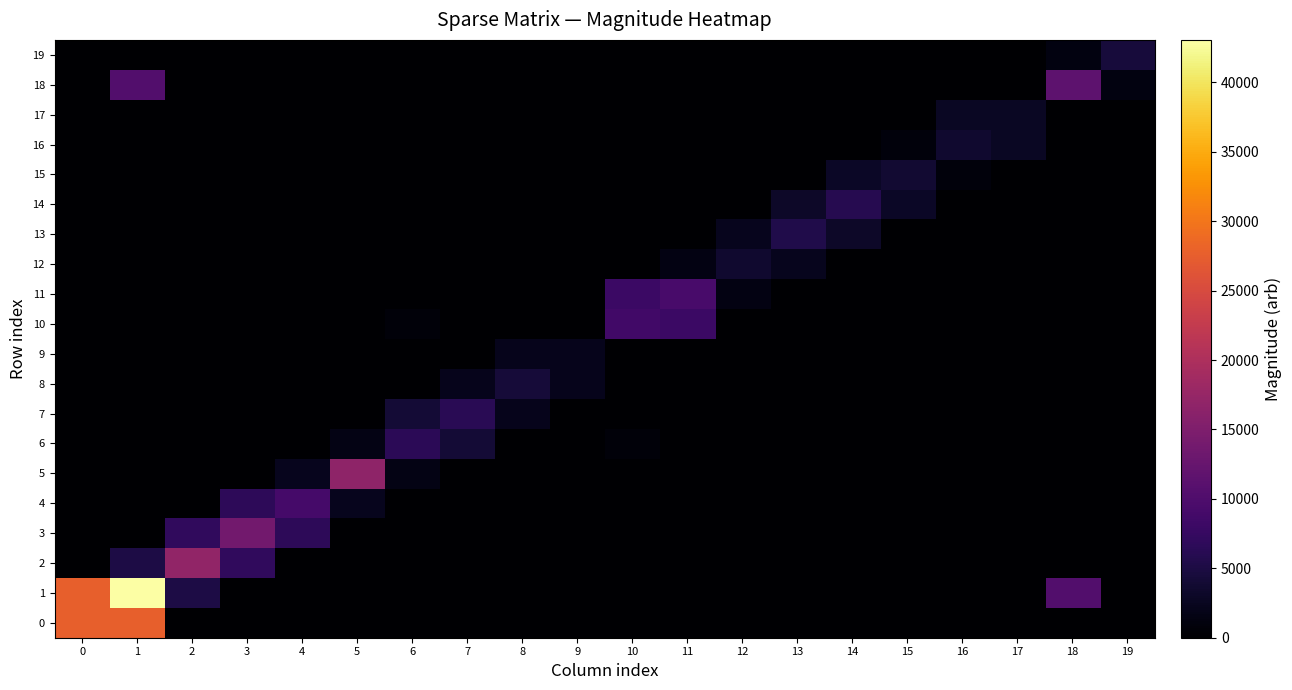

Reading left to right, extract all data points from this chart.

0: 0=27597.2	1=27616.0	2=0.0	3=0.0	4=0.0	5=0.0	6=0.0	7=0.0	8=0.0	9=0.0	10=0.0	11=0.0	12=0.0	13=0.0	14=0.0	15=0.0	16=0.0	17=0.0	18=0.0	19=0.0
1: 0=27616.0	1=43060.8	2=5176.7	3=0.0	4=0.0	5=0.0	6=0.0	7=0.0	8=0.0	9=0.0	10=0.0	11=0.0	12=0.0	13=0.0	14=0.0	15=0.0	16=0.0	17=0.0	18=10263.5	19=0.0
2: 0=0.0	1=5176.7	2=17036.7	3=6967.0	4=0.0	5=0.0	6=0.0	7=0.0	8=0.0	9=0.0	10=0.0	11=0.0	12=0.0	13=0.0	14=0.0	15=0.0	16=0.0	17=0.0	18=0.0	19=0.0
3: 0=0.0	1=0.0	2=6967.0	3=13628.4	4=6705.9	5=0.0	6=0.0	7=0.0	8=0.0	9=0.0	10=0.0	11=0.0	12=0.0	13=0.0	14=0.0	15=0.0	16=0.0	17=0.0	18=0.0	19=0.0
4: 0=0.0	1=0.0	2=0.0	3=6705.9	4=9012.1	5=2300.9	6=0.0	7=0.0	8=0.0	9=0.0	10=0.0	11=0.0	12=0.0	13=0.0	14=0.0	15=0.0	16=0.0	17=0.0	18=0.0	19=0.0
5: 0=0.0	1=0.0	2=0.0	3=0.0	4=2300.9	5=16786.6	6=1586.3	7=0.0	8=0.0	9=0.0	10=0.0	11=0.0	12=0.0	13=0.0	14=0.0	15=0.0	16=0.0	17=0.0	18=0.0	19=0.0
6: 0=0.0	1=0.0	2=0.0	3=0.0	4=0.0	5=1586.3	6=6513.5	7=4167.3	8=0.0	9=0.0	10=765.7	11=0.0	12=0.0	13=0.0	14=0.0	15=0.0	16=0.0	17=0.0	18=0.0	19=0.0
7: 0=0.0	1=0.0	2=0.0	3=0.0	4=0.0	5=0.0	6=4167.3	7=6306.7	8=2134.5	9=0.0	10=0.0	11=0.0	12=0.0	13=0.0	14=0.0	15=0.0	16=0.0	17=0.0	18=0.0	19=0.0
8: 0=0.0	1=0.0	2=0.0	3=0.0	4=0.0	5=0.0	6=0.0	7=2134.5	8=4263.4	9=2127.8	10=0.0	11=0.0	12=0.0	13=0.0	14=0.0	15=0.0	16=0.0	17=0.0	18=0.0	19=0.0
9: 0=0.0	1=0.0	2=0.0	3=0.0	4=0.0	5=0.0	6=0.0	7=0.0	8=2127.8	9=2128.9	10=0.0	11=0.0	12=0.0	13=0.0	14=0.0	15=0.0	16=0.0	17=0.0	18=0.0	19=0.0
10: 0=0.0	1=0.0	2=0.0	3=0.0	4=0.0	5=0.0	6=765.7	7=0.0	8=0.0	9=0.0	10=8702.6	11=7936.7	12=0.0	13=0.0	14=0.0	15=0.0	16=0.0	17=0.0	18=0.0	19=0.0
11: 0=0.0	1=0.0	2=0.0	3=0.0	4=0.0	5=0.0	6=0.0	7=0.0	8=0.0	9=0.0	10=7936.7	11=9339.8	12=1401.1	13=0.0	14=0.0	15=0.0	16=0.0	17=0.0	18=0.0	19=0.0
12: 0=0.0	1=0.0	2=0.0	3=0.0	4=0.0	5=0.0	6=0.0	7=0.0	8=0.0	9=0.0	10=0.0	11=1401.1	12=3673.5	13=2271.4	14=0.0	15=0.0	16=0.0	17=0.0	18=0.0	19=0.0
13: 0=0.0	1=0.0	2=0.0	3=0.0	4=0.0	5=0.0	6=0.0	7=0.0	8=0.0	9=0.0	10=0.0	11=0.0	12=2271.4	13=5413.7	14=3139.7	15=0.0	16=0.0	17=0.0	18=0.0	19=0.0
14: 0=0.0	1=0.0	2=0.0	3=0.0	4=0.0	5=0.0	6=0.0	7=0.0	8=0.0	9=0.0	10=0.0	11=0.0	12=0.0	13=3139.7	14=6028.6	15=2887.8	16=0.0	17=0.0	18=0.0	19=0.0
15: 0=0.0	1=0.0	2=0.0	3=0.0	4=0.0	5=0.0	6=0.0	7=0.0	8=0.0	9=0.0	10=0.0	11=0.0	12=0.0	13=0.0	14=2887.8	15=3810.4	16=923.3	17=0.0	18=0.0	19=0.0
16: 0=0.0	1=0.0	2=0.0	3=0.0	4=0.0	5=0.0	6=0.0	7=0.0	8=0.0	9=0.0	10=0.0	11=0.0	12=0.0	13=0.0	14=0.0	15=923.3	16=3687.6	17=2761.8	18=0.0	19=0.0
17: 0=0.0	1=0.0	2=0.0	3=0.0	4=0.0	5=0.0	6=0.0	7=0.0	8=0.0	9=0.0	10=0.0	11=0.0	12=0.0	13=0.0	14=0.0	15=0.0	16=2761.8	17=2754.3	18=0.0	19=0.0
18: 0=0.0	1=10263.5	2=0.0	3=0.0	4=0.0	5=0.0	6=0.0	7=0.0	8=0.0	9=0.0	10=0.0	11=0.0	12=0.0	13=0.0	14=0.0	15=0.0	16=0.0	17=0.0	18=11453.3	19=1185.1
19: 0=0.0	1=0.0	2=0.0	3=0.0	4=0.0	5=0.0	6=0.0	7=0.0	8=0.0	9=0.0	10=0.0	11=0.0	12=0.0	13=0.0	14=0.0	15=0.0	16=0.0	17=0.0	18=1185.1	19=4541.3